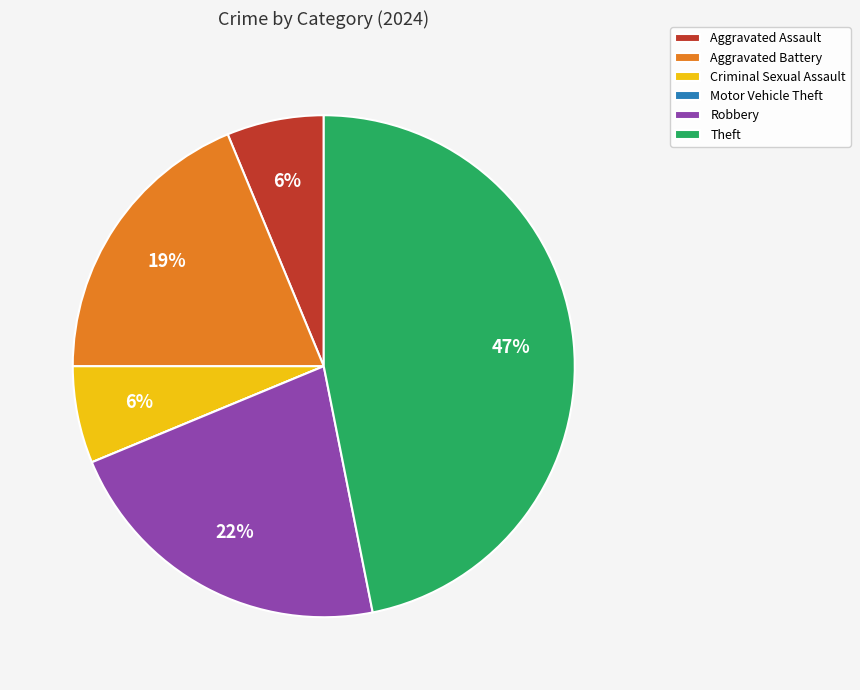

Is there any slice that represents more than half of the pie?

No